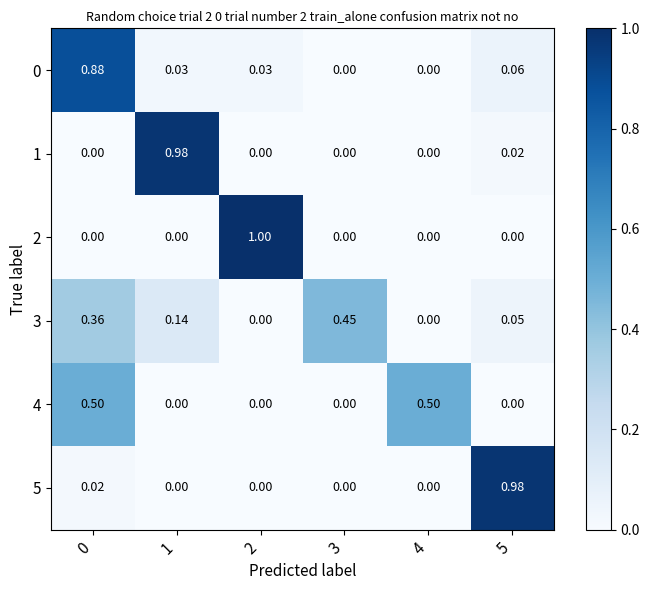

What is the total value across all series at 2?

1.0